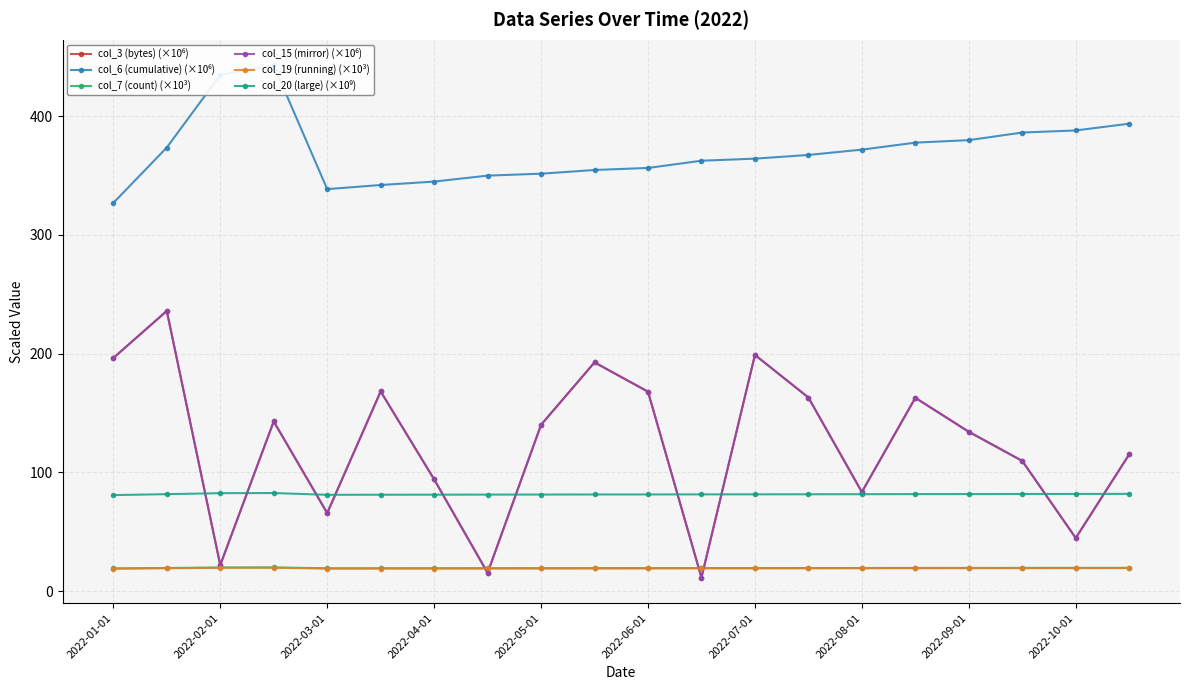

At how many categories does at least one series exceed 303?

20